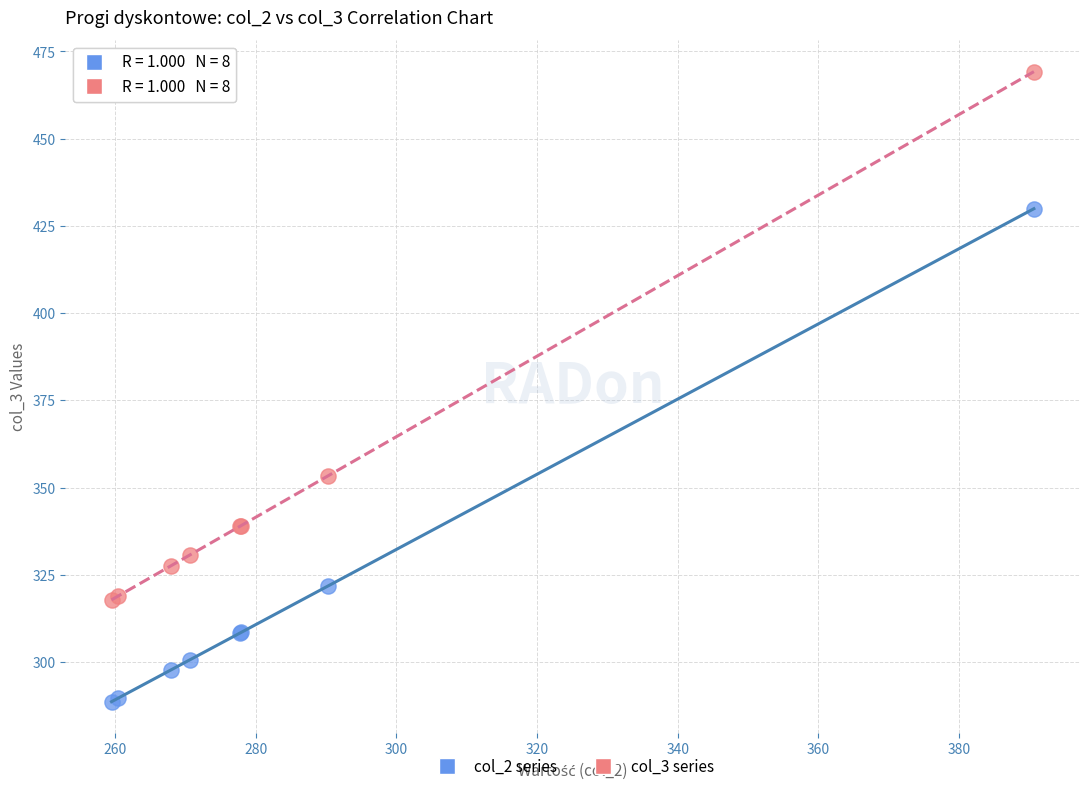

Which series has the widest spread of Y values?

col_3 series